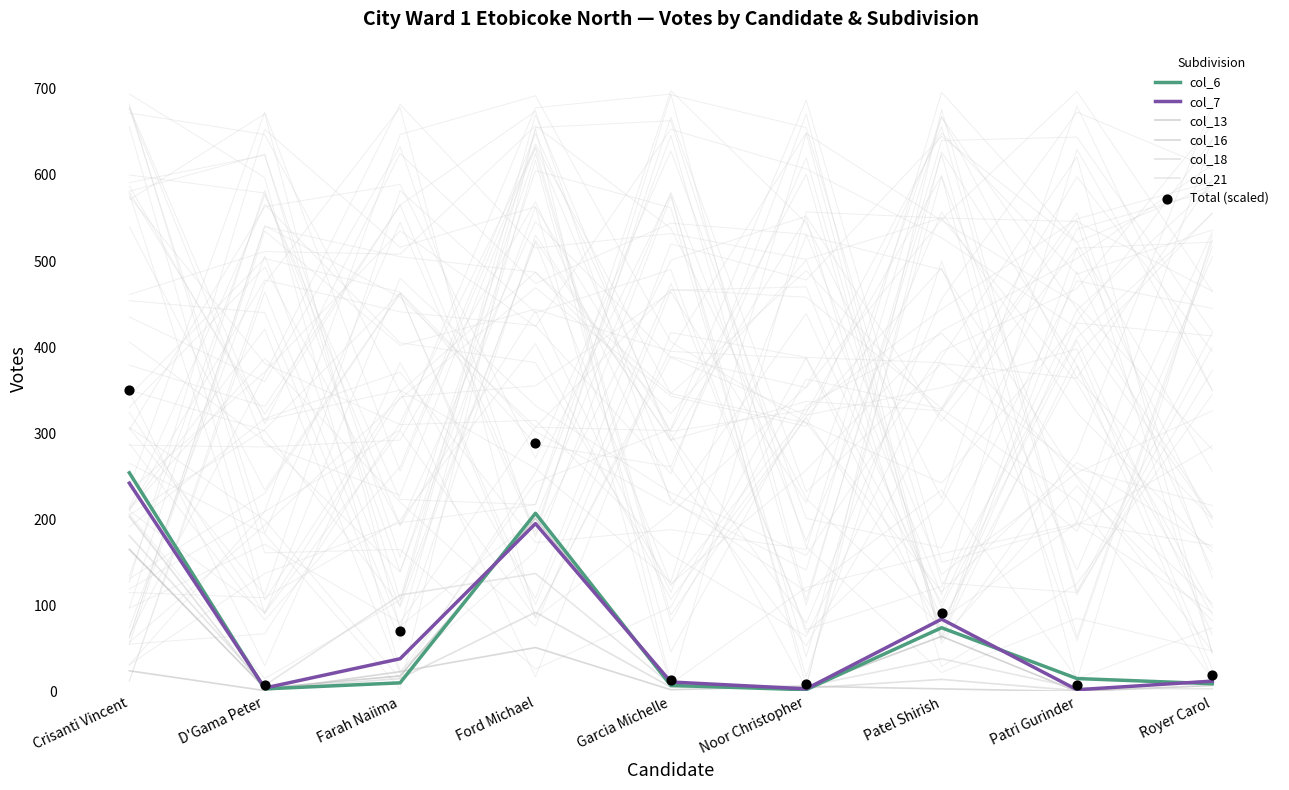

Which series reaches the minimum Y coordinate?

col_13